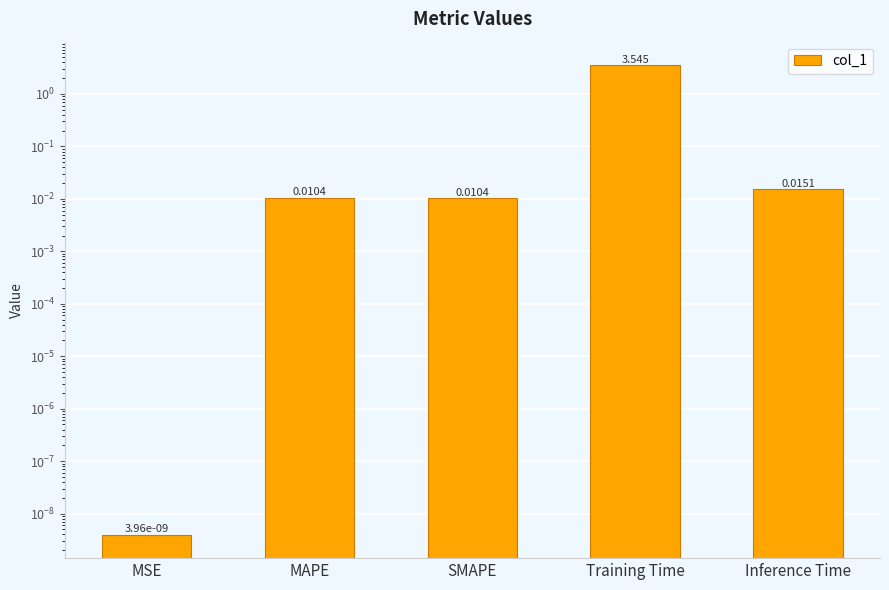

Rank the categories by value from lowest to highest.

MSE, SMAPE, MAPE, Inference Time, Training Time